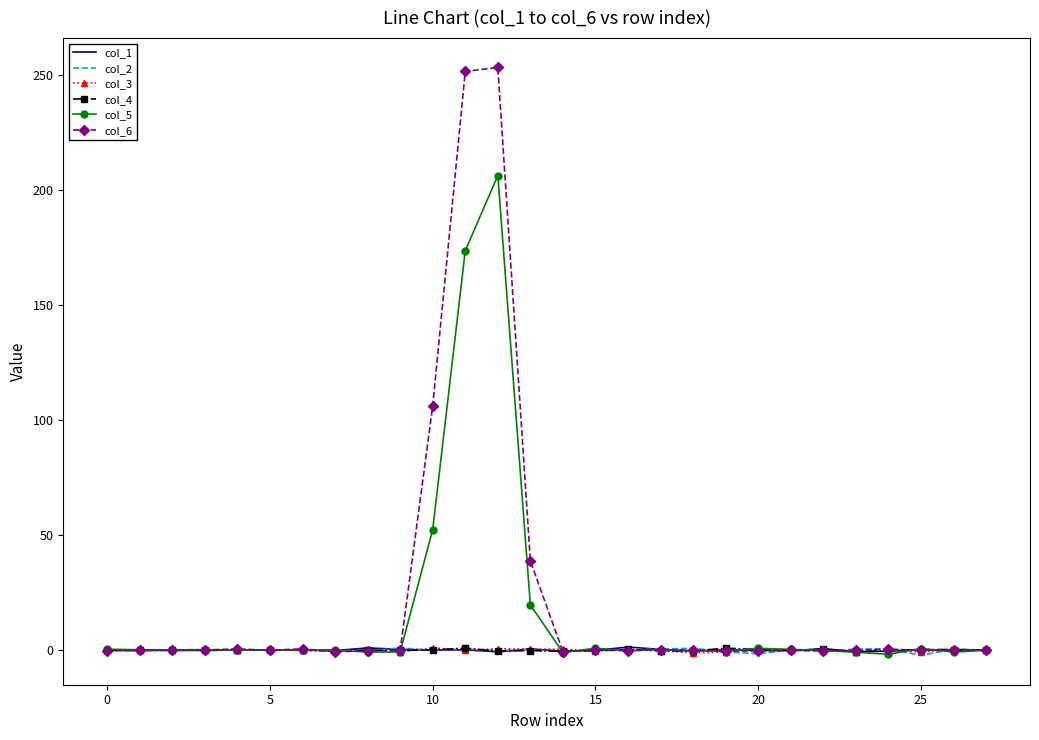

What is the maximum value shown in the chart?

253.4